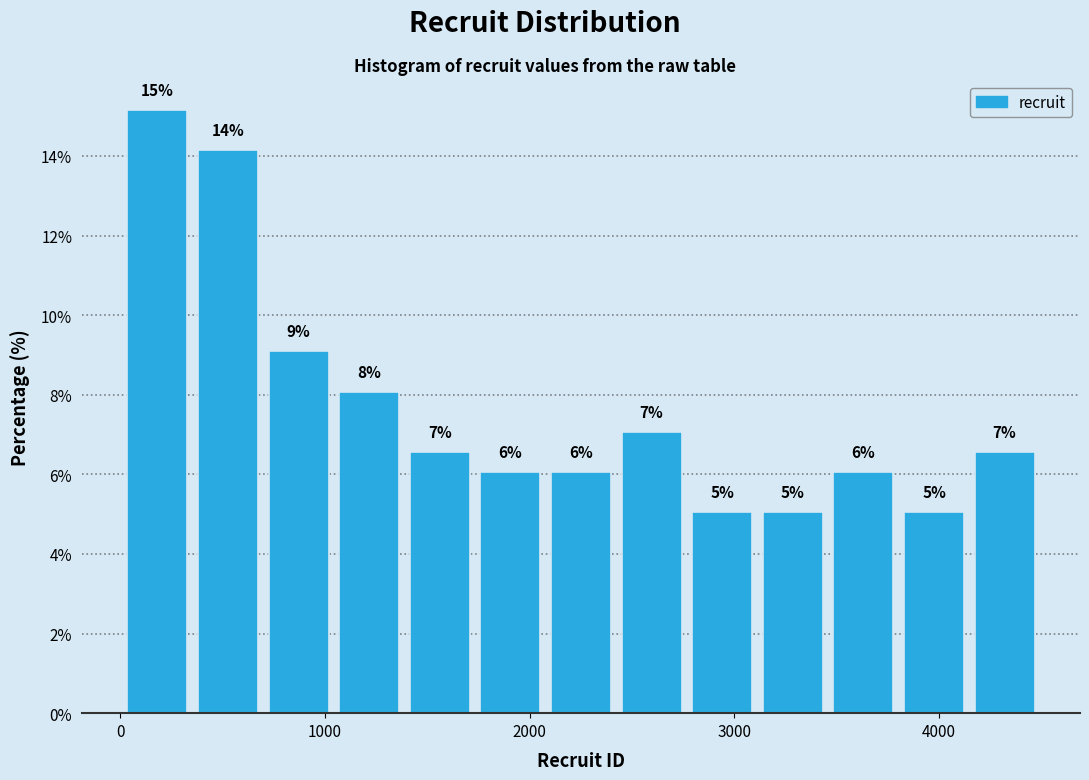

Read against the x-axis, roughly where is the centre of the tallest bar?

200